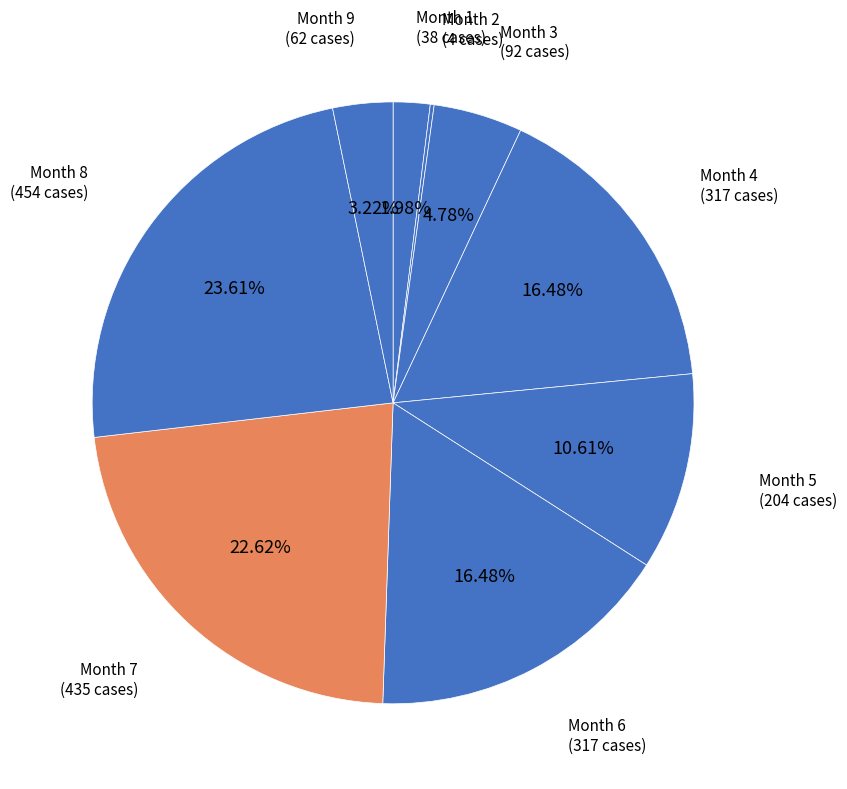

Count the number of slices in the pie.

9